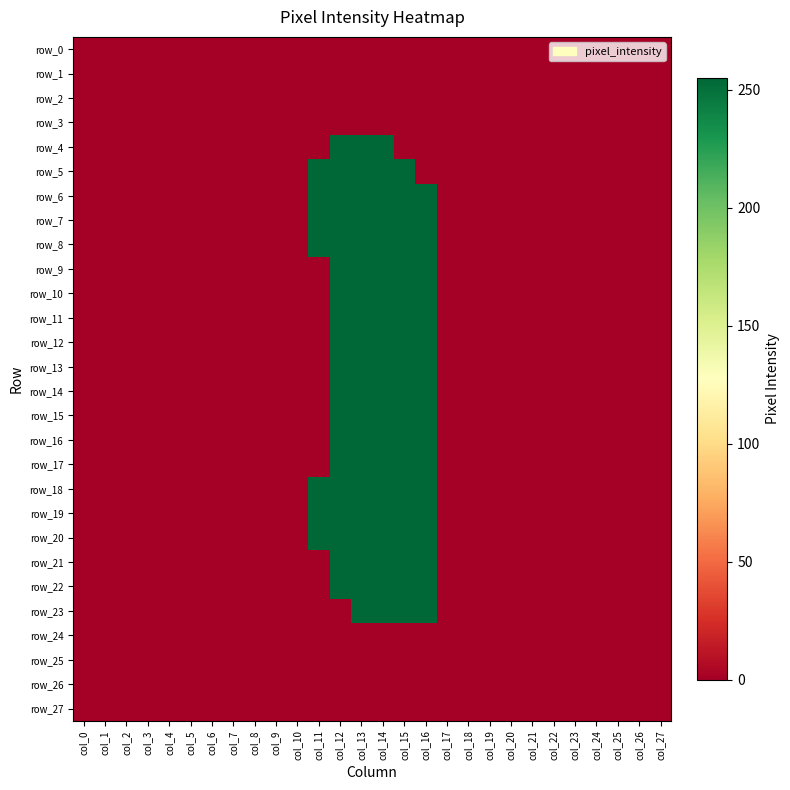

True or false: row_3 has a value of 0 at col_22.

True